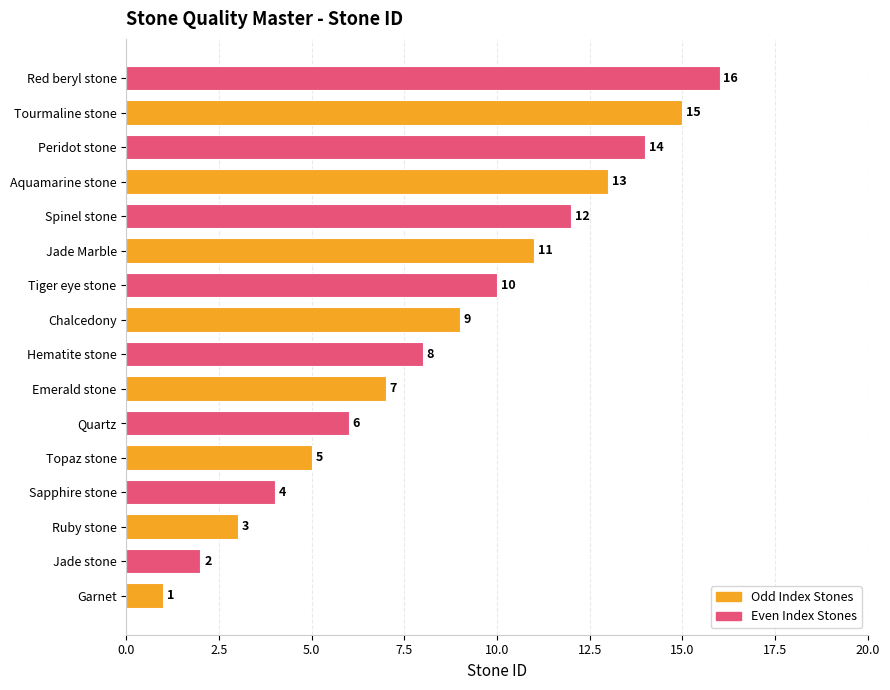

Does the chart contain any negative values?

No